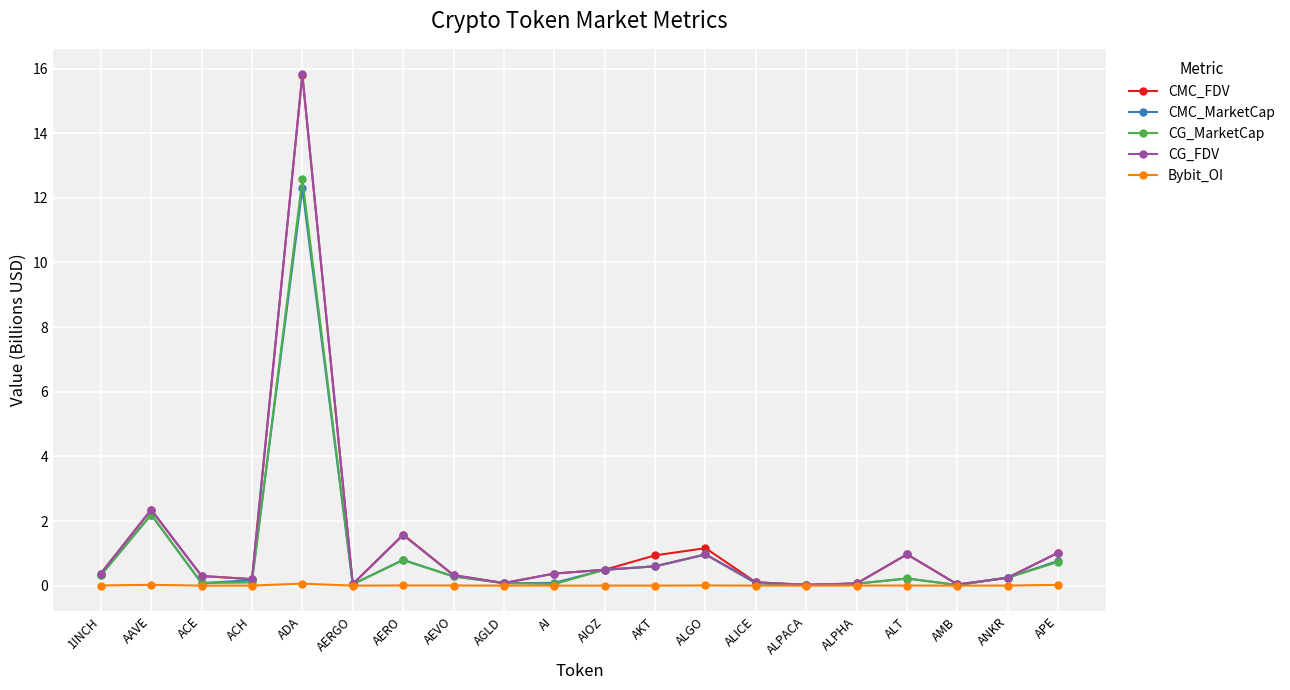

What is the value of the CMC_FDV point at the 10th from the left?

0.4